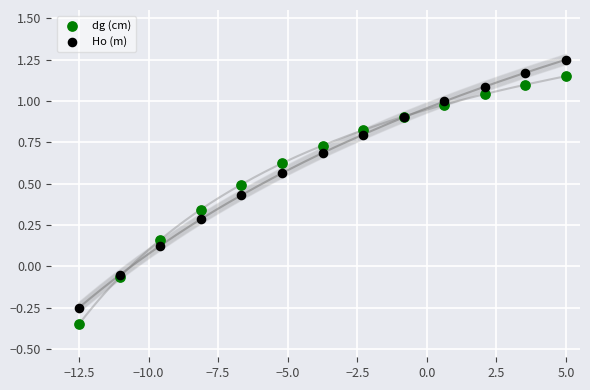

What is the X range (max minus min) for the scatter plot?

17.5